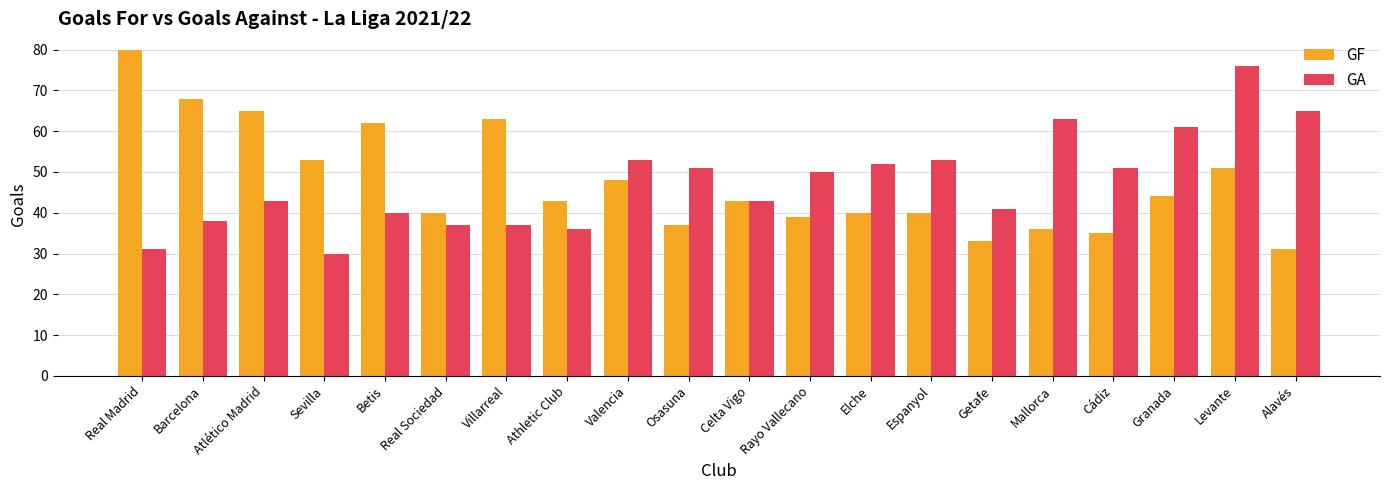

What position from the right is Villarreal?

14